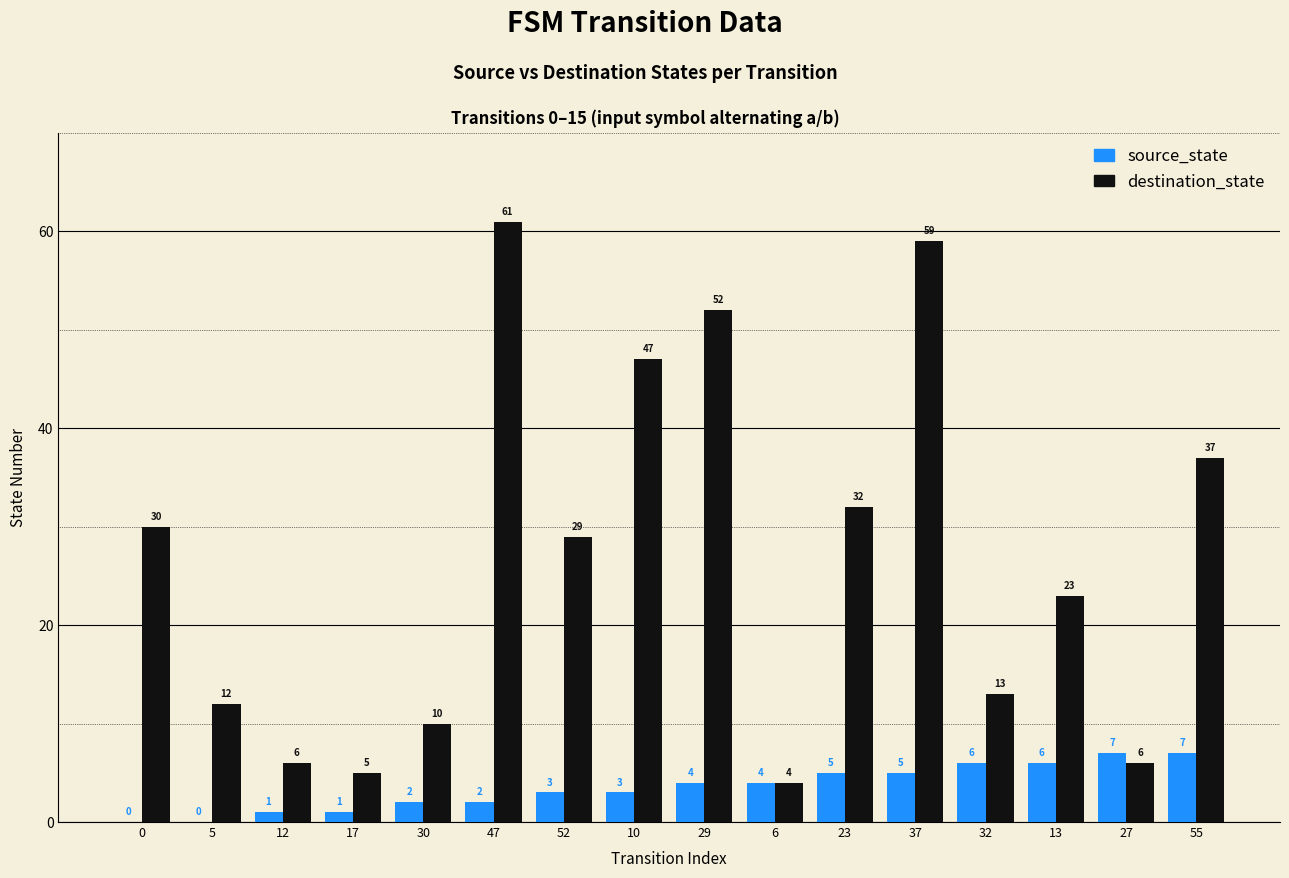

Between 5 and 10, which series saw the biggest shift?

destination_state